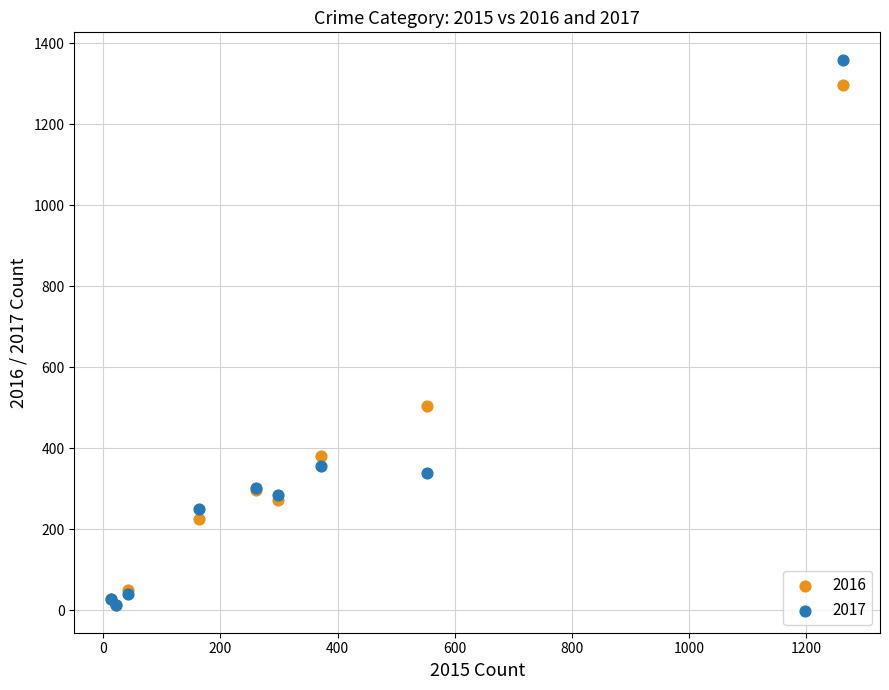

Across all series, what Y value is closest to 685?

505